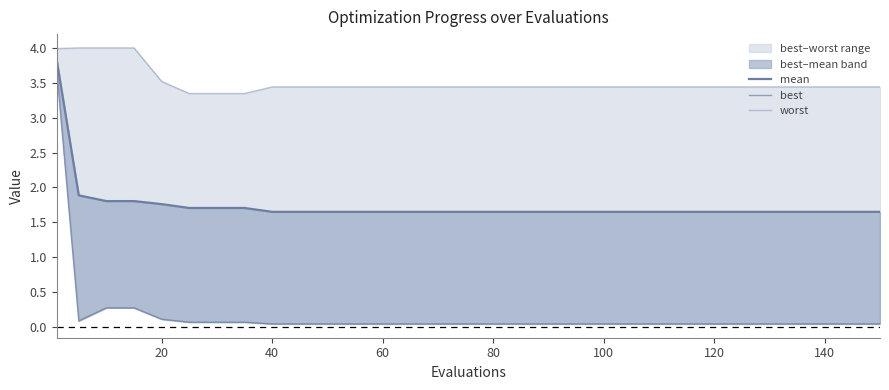

True or false: best and mean intersect in this chart.

False